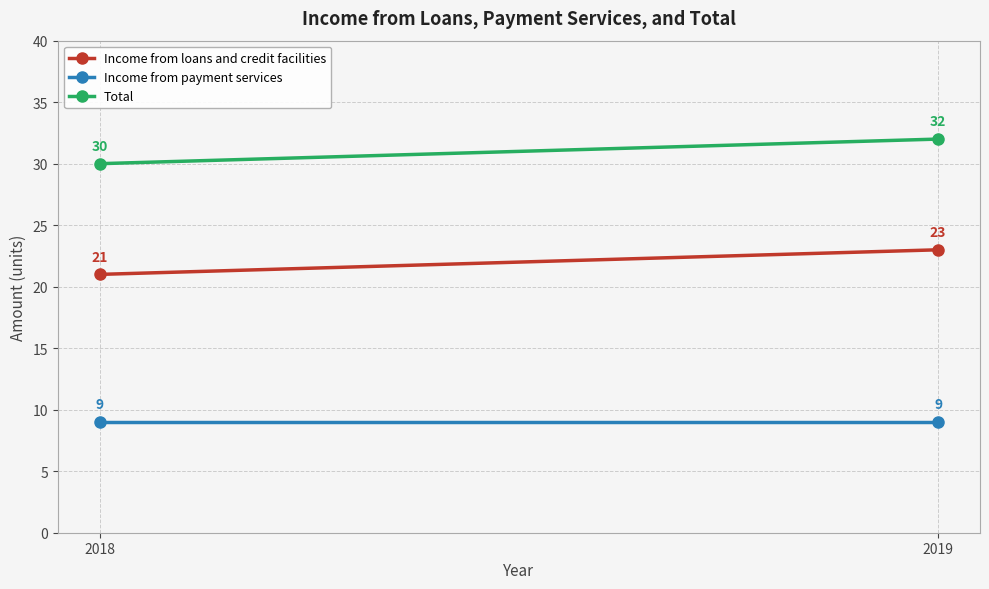

Reading right to left, list all the values displayed in this chart.

Income from loans and credit facilities: 2019=23	2018=21
Income from payment services: 2019=9	2018=9
Total: 2019=32	2018=30